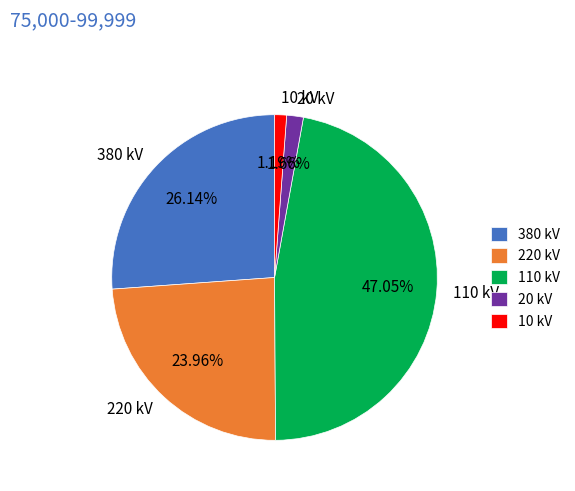

Approximately how many times larger is the value at 20 kV compared to 10 kV?

1.4